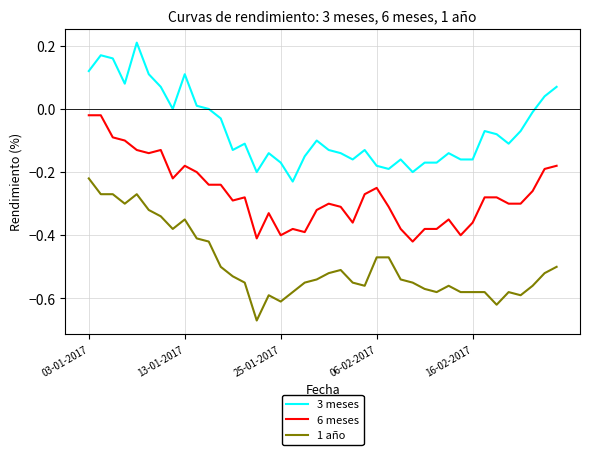

True or false: 3 meses and 1 año intersect in this chart.

False